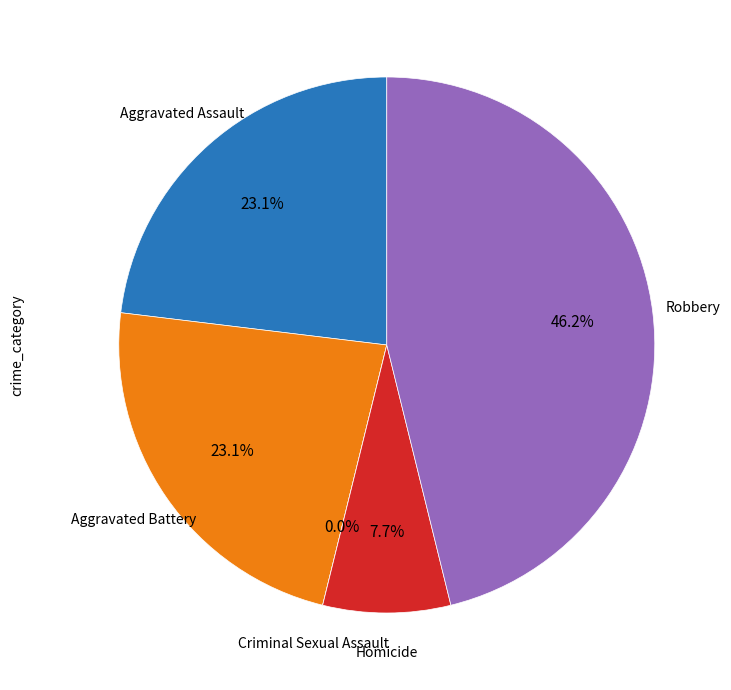

To the nearest percent, what is the difference between the largest and smallest slice percentages?

46%